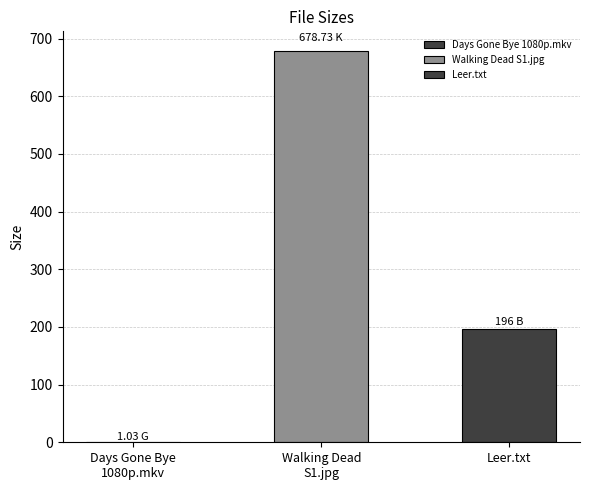

Which category has the lowest value across all series?

Days Gone Bye 1080p.mkv